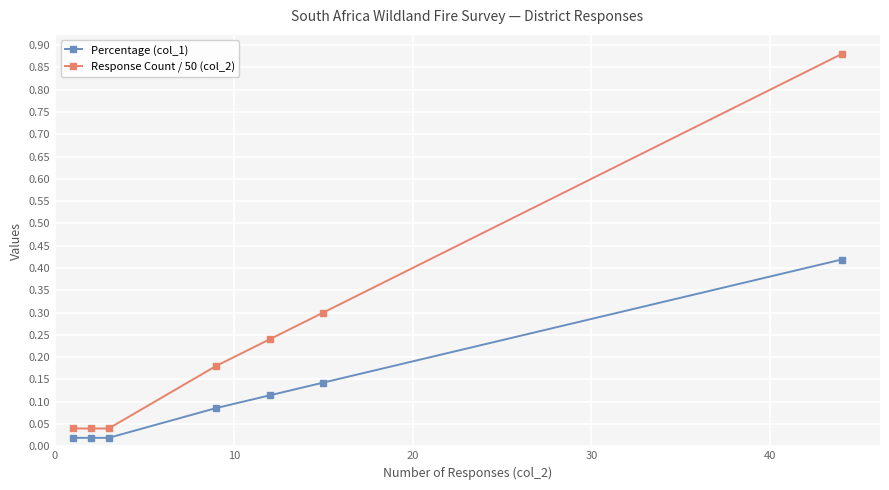

True or false: Response Count / 50 (col_2) and Percentage (col_1) intersect in this chart.

False